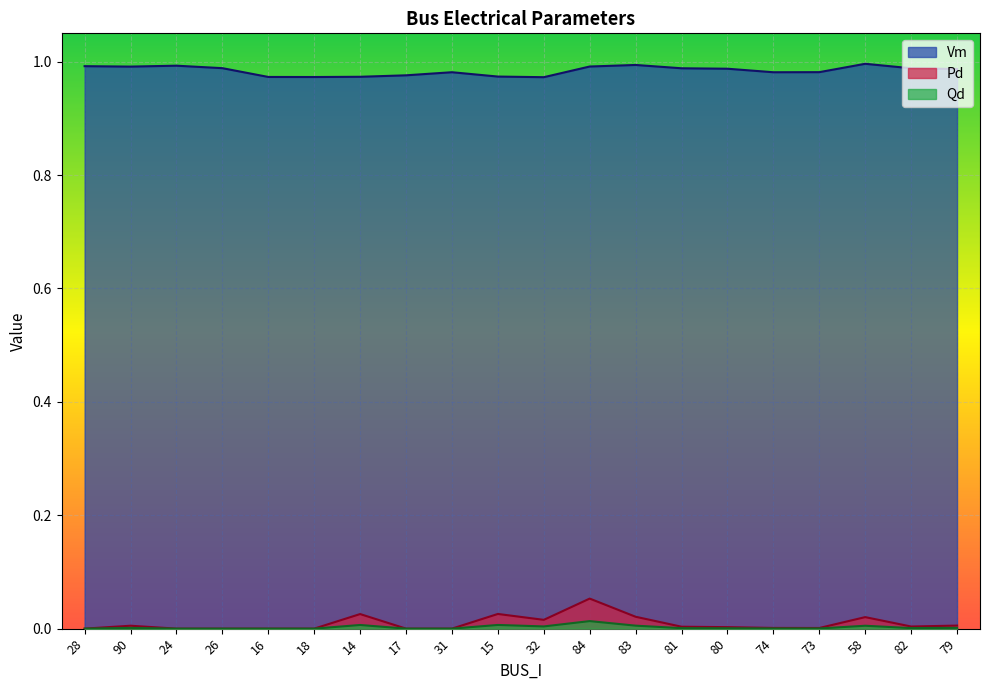

How many lines are shown in the chart?

3